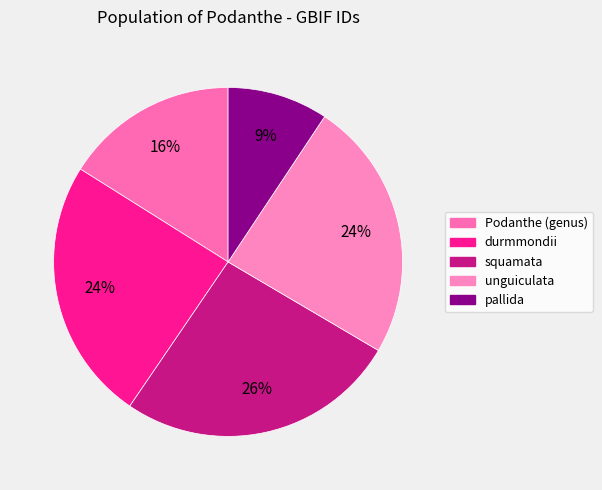

What is the change in value from Podanthe (genus) to pallida?

-2056900